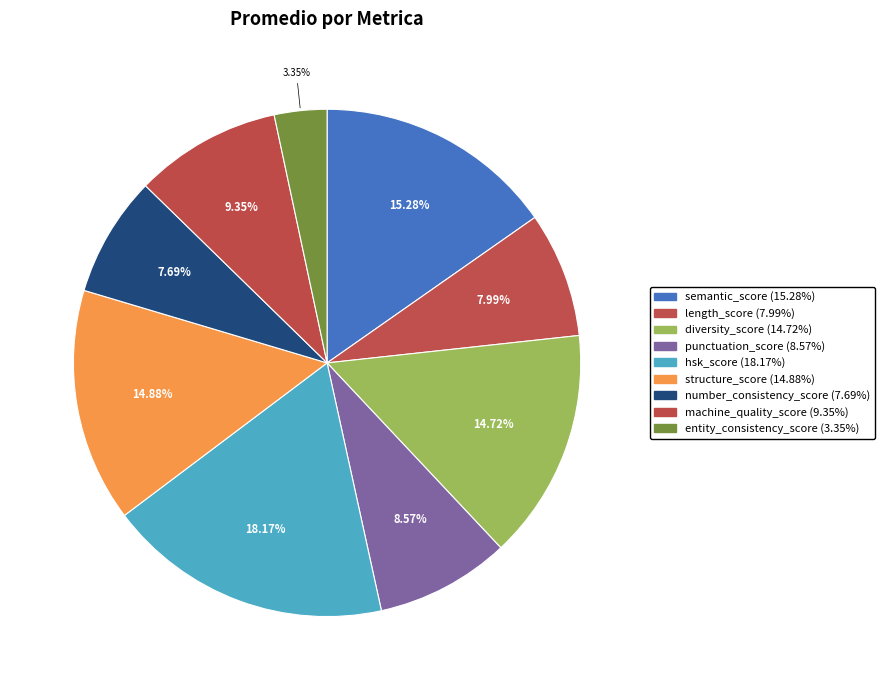

What percentage is the hsk_score slice, to the nearest percent?

18%